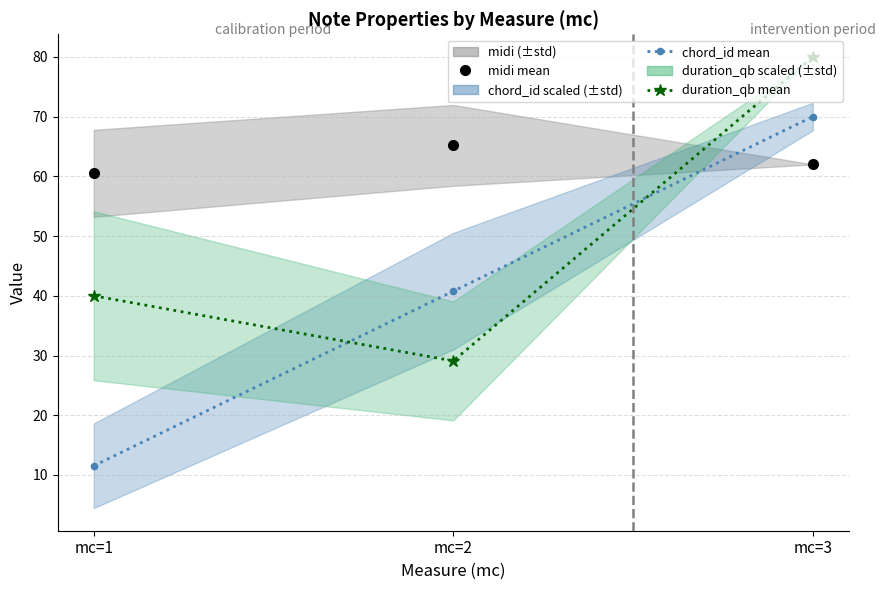

How many values in the duration_qb mean series are below 40?

1